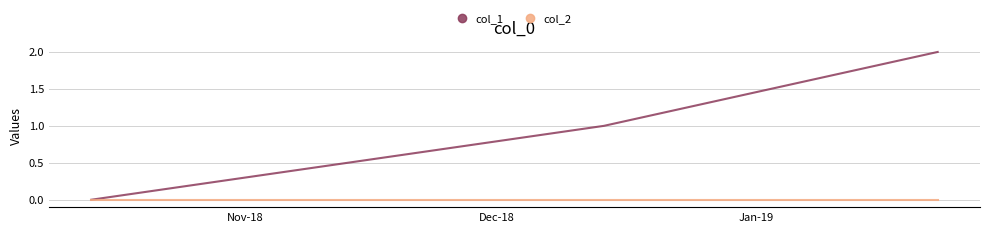

Which series has the largest range (max minus min)?

col_1